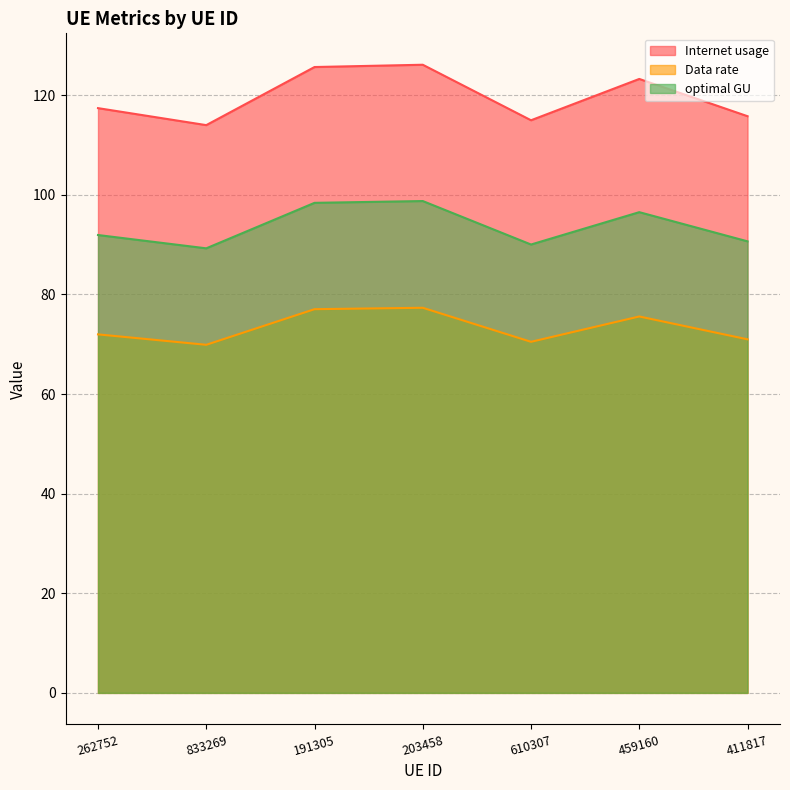

The value of Internet usage at 833269 is 114.0. True or false?

True